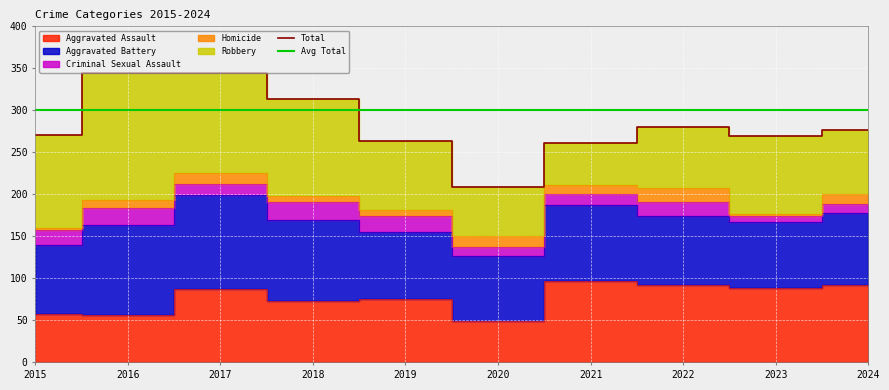

Which series has the largest total across all categories?

Robbery